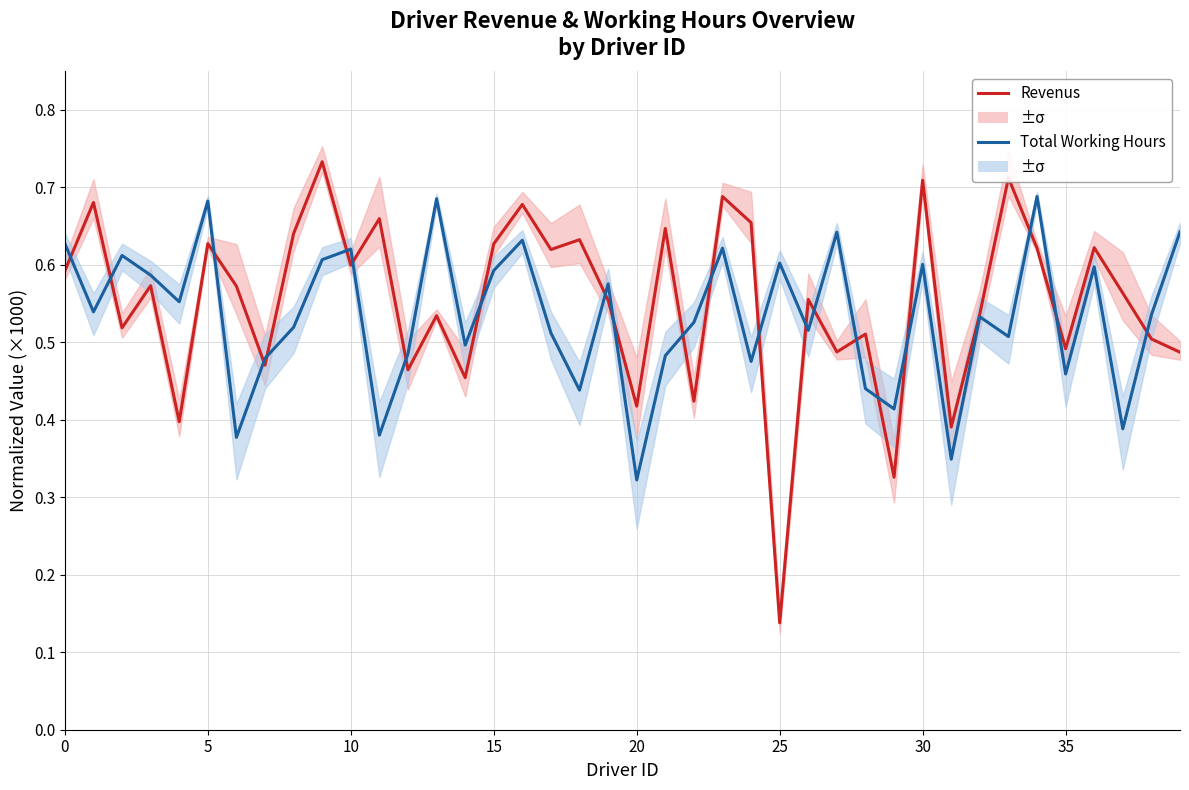

How many series are shown in this chart?

2